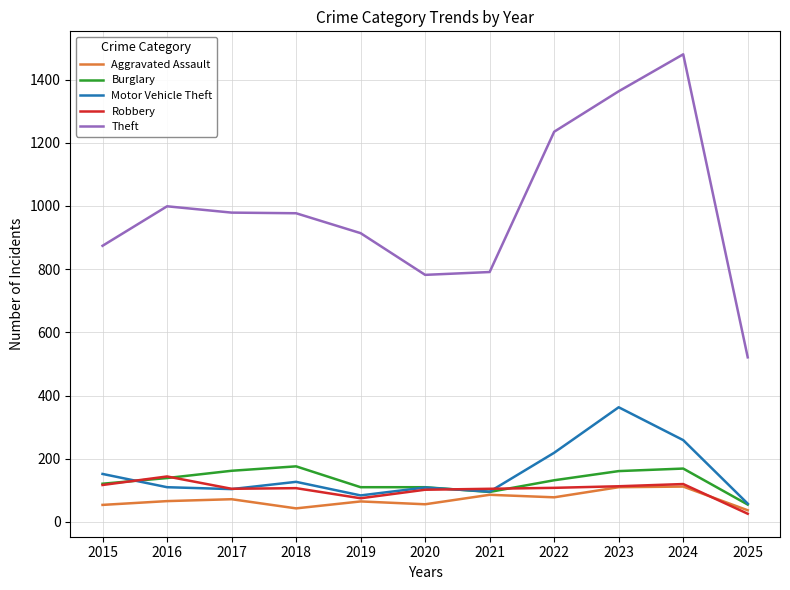

What is the minimum value for Motor Vehicle Theft?

58